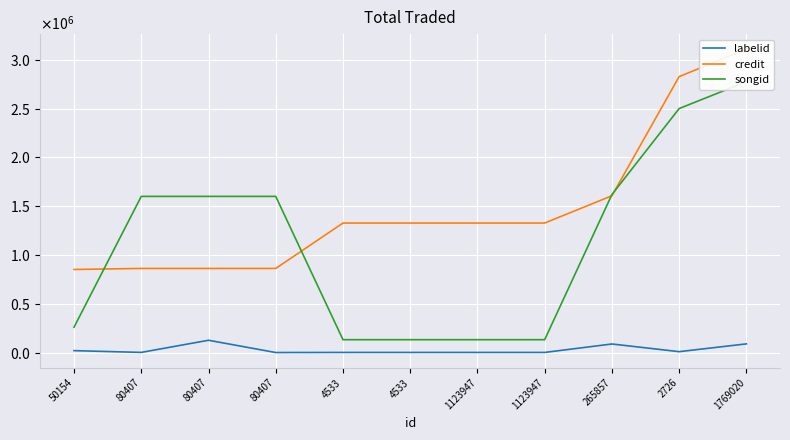

Count the number of categories in the chart.

11